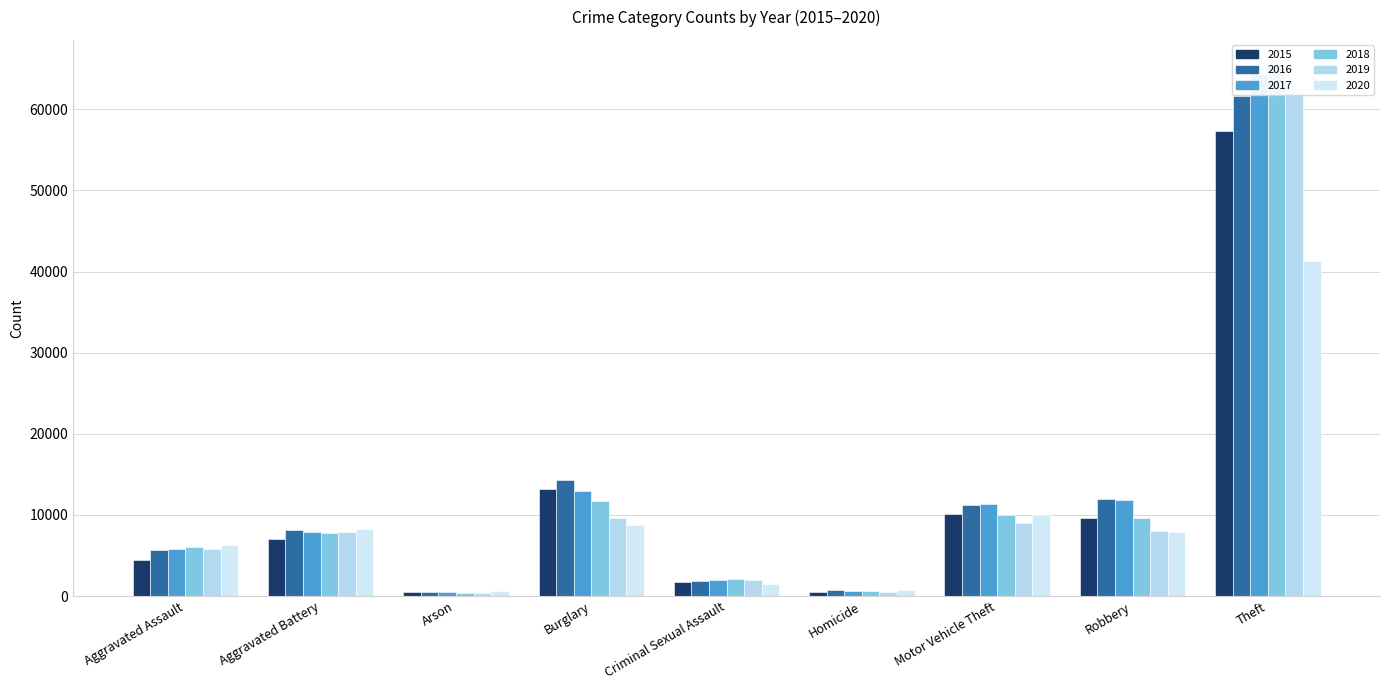

The 2018 series shows 828 at Criminal Sexual Assault. True or false?

False